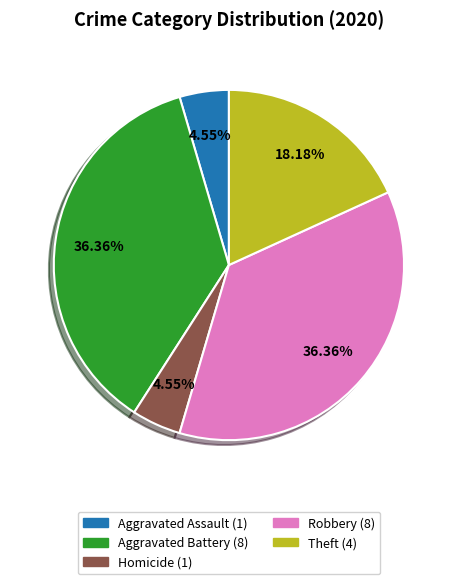

Does any single category account for the majority?

No